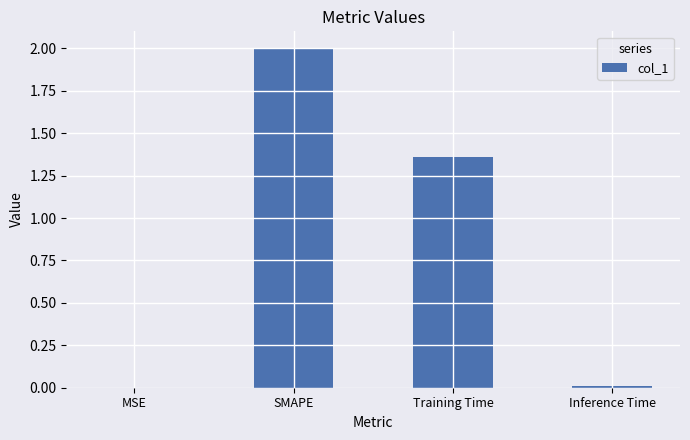

True or false: the data shows 3.2 at SMAPE.

False